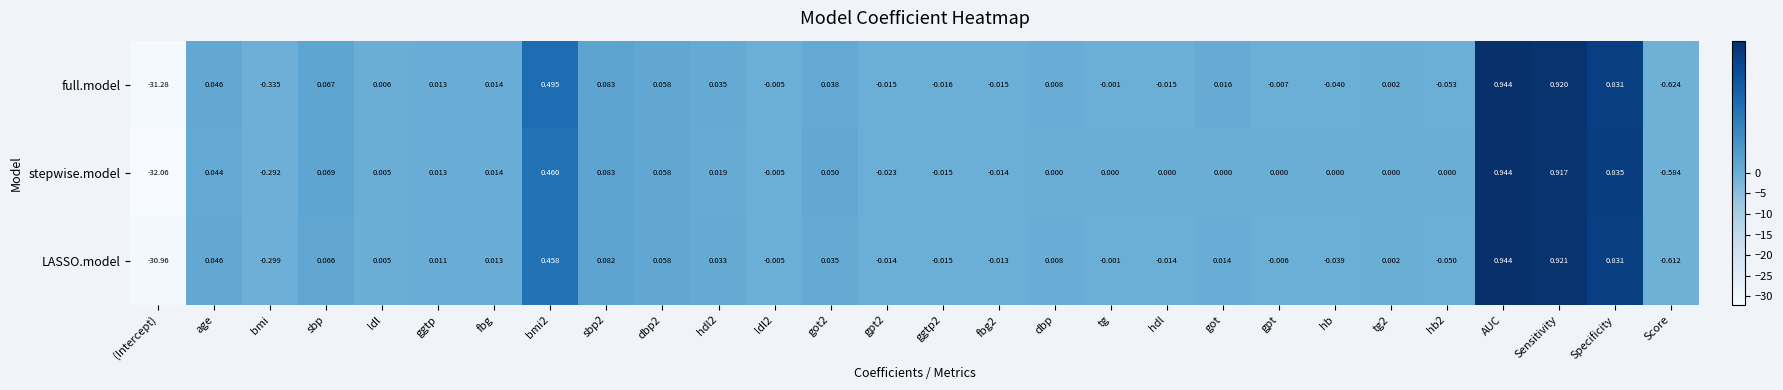

How many series are shown in this chart?

3